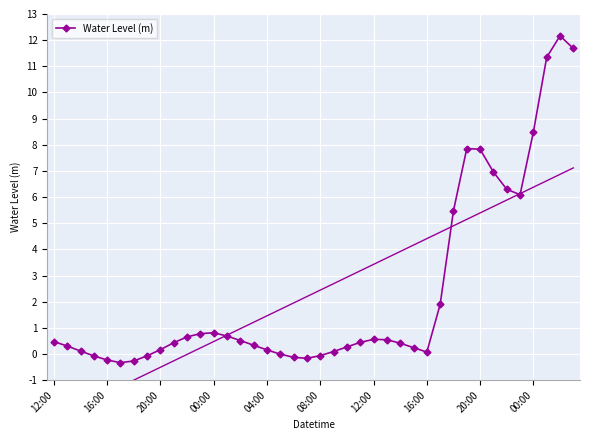

What value does the data have at 14?

0.5